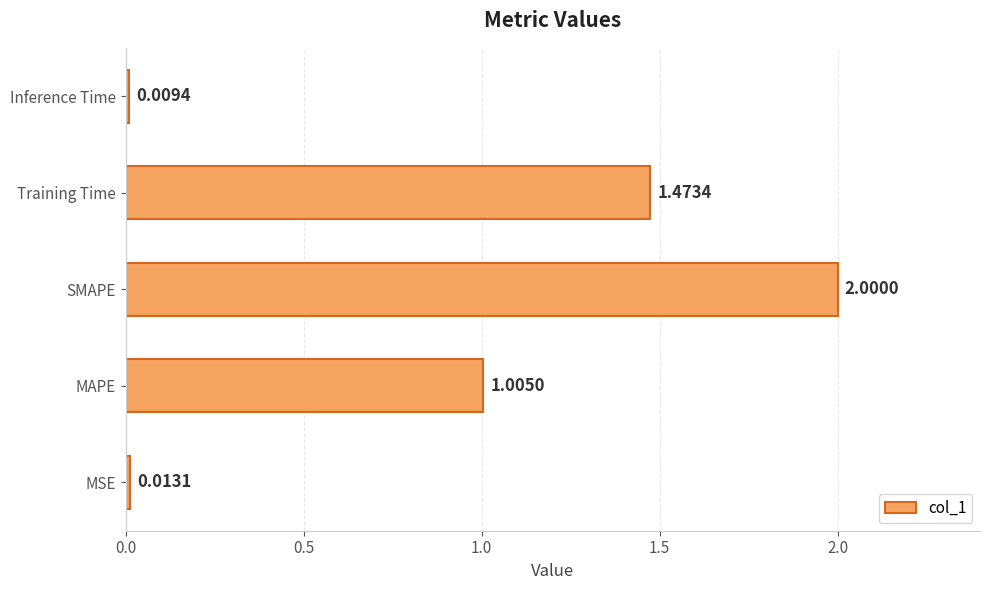

How many data points are less than 1?

2